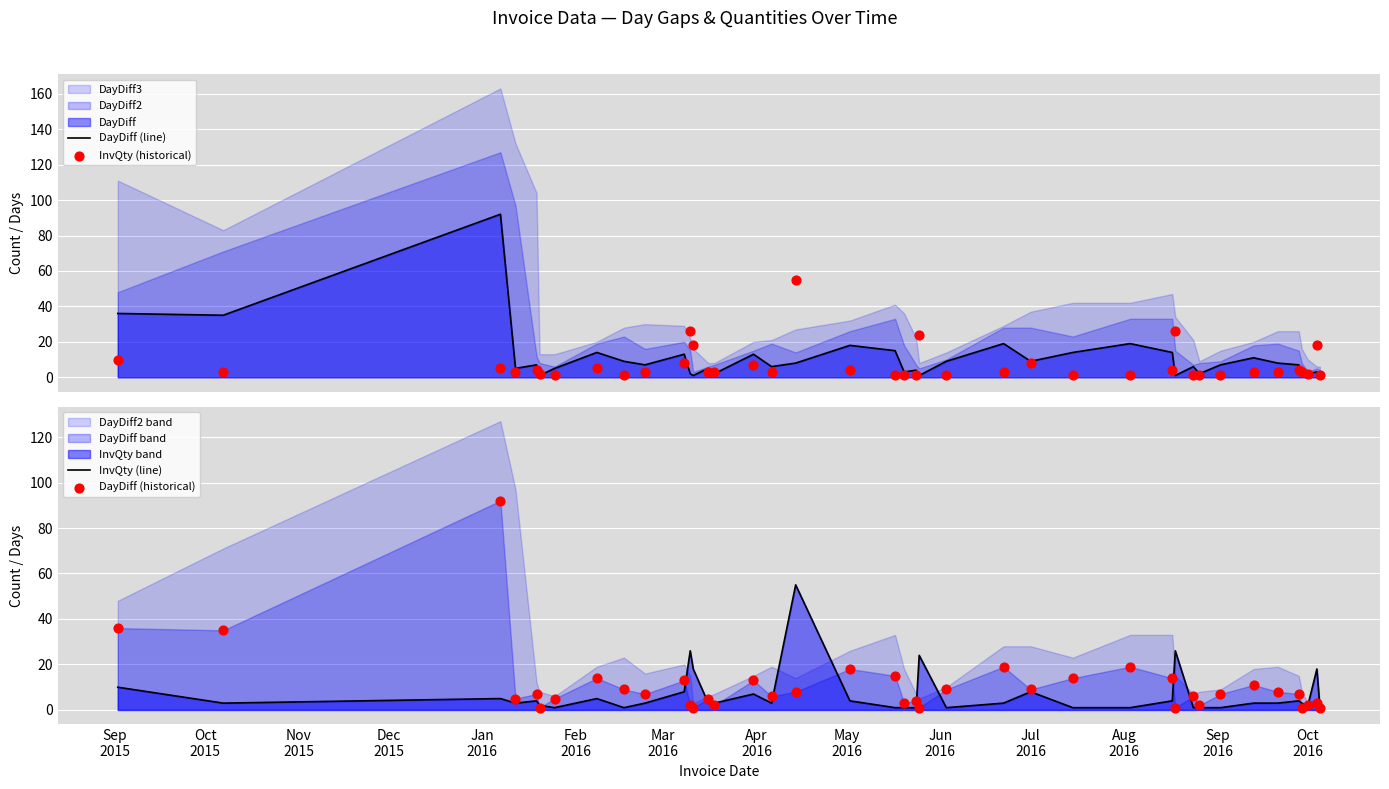

Is the value of InvQty (historical) at 25 greater than the value of DayDiff (historical) at 22?

Yes